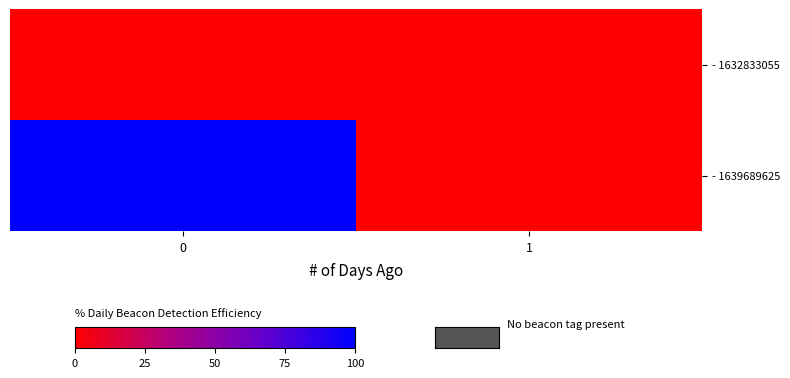

What is the maximum value shown in the chart?

1